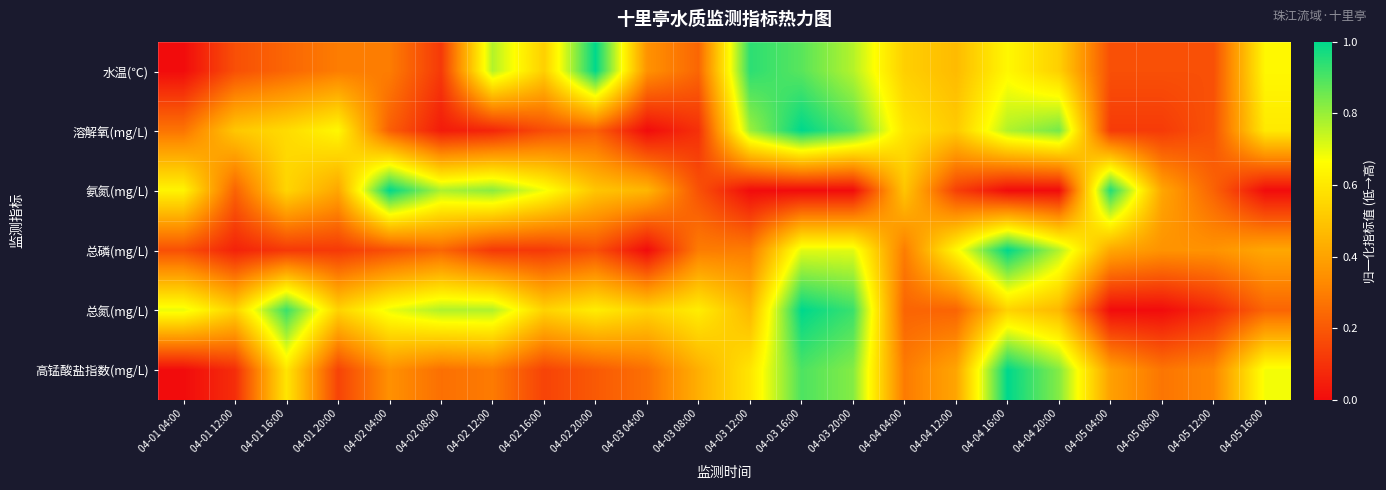

Rank the series at 04-03 08:00 from highest to lowest value.

总氮(mg/L), 高锰酸盐指数(mg/L), 总磷(mg/L), 水温(℃), 氨氮(mg/L), 溶解氧(mg/L)